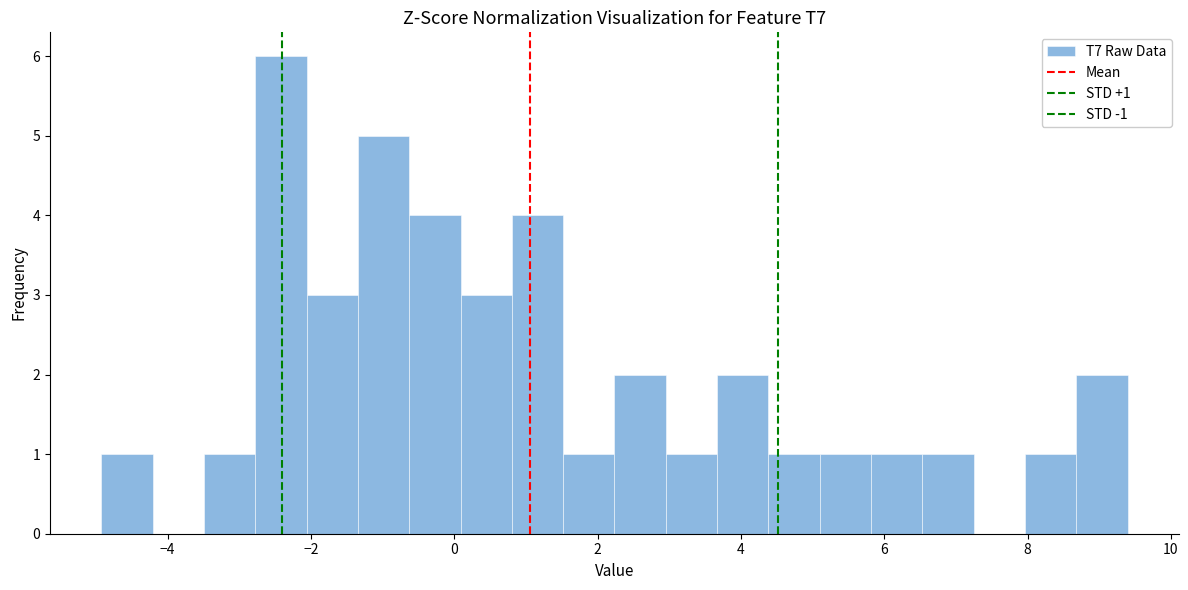

Around what value on the x-axis is the tallest bar? Give the approximate position of its centre, as read against the axis.

-2.4